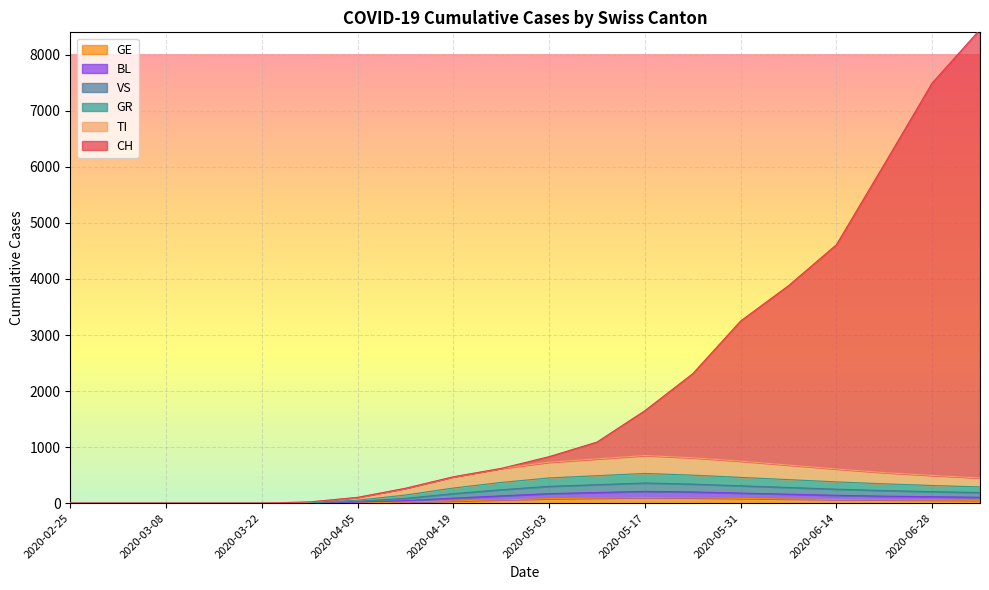

Which category has the highest value in the VS series?

2020-05-17